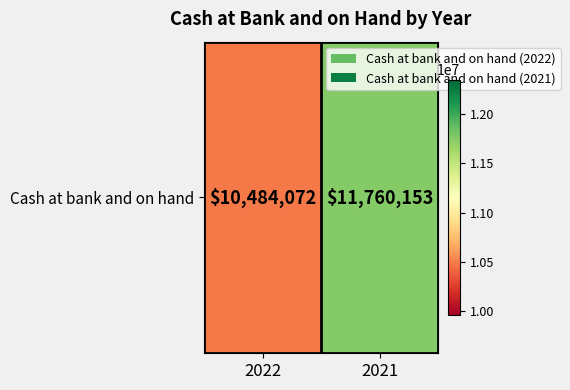

Where is the data nearest to the value 11122112?

2022